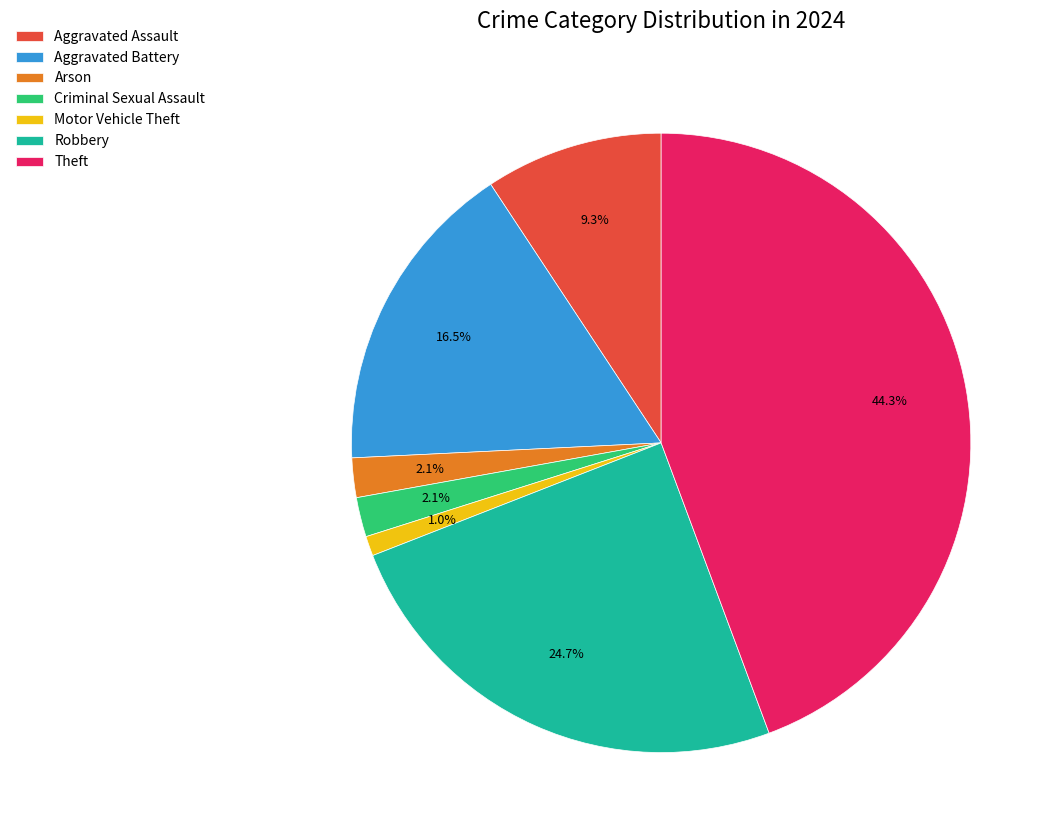

Combined, do Robbery and Theft account for over 50%?

Yes